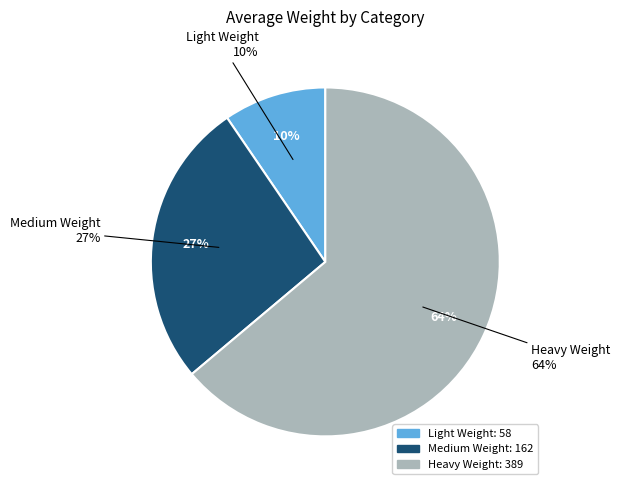

To the nearest percent, what is the difference between the largest and smallest slice percentages?

54%